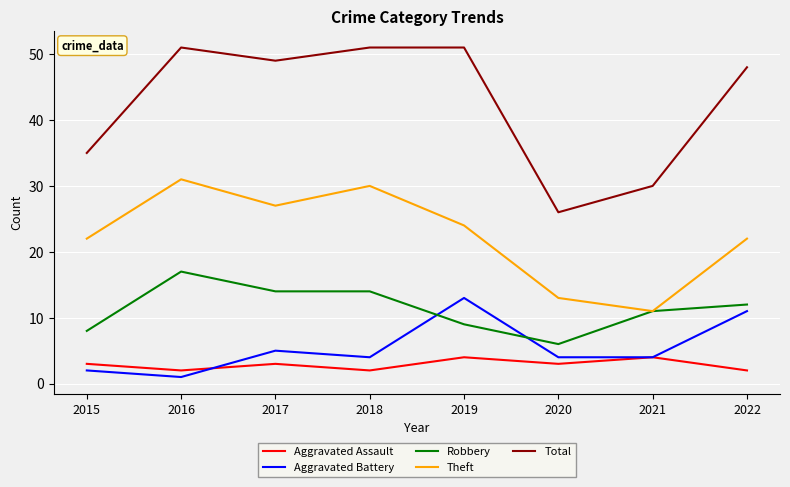

True or false: Robbery and Aggravated Assault intersect in this chart.

False